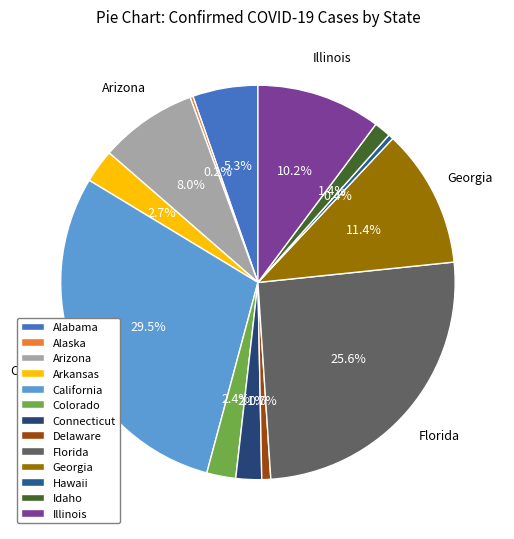

What percentage is NOT represented by Florida?

74.4%